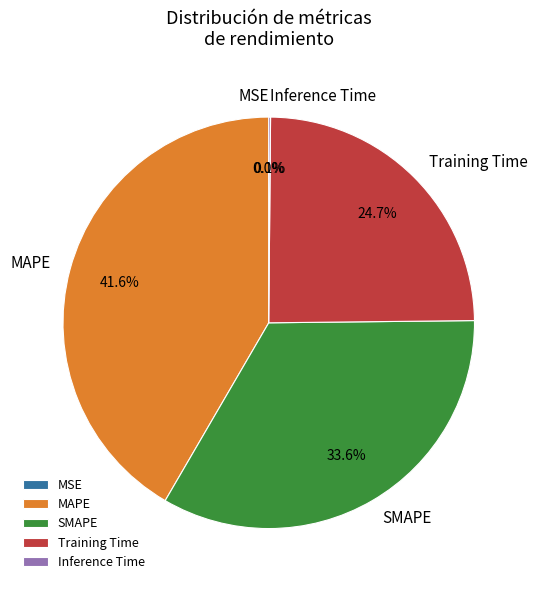

Which category has the biggest portion of the pie?

MAPE